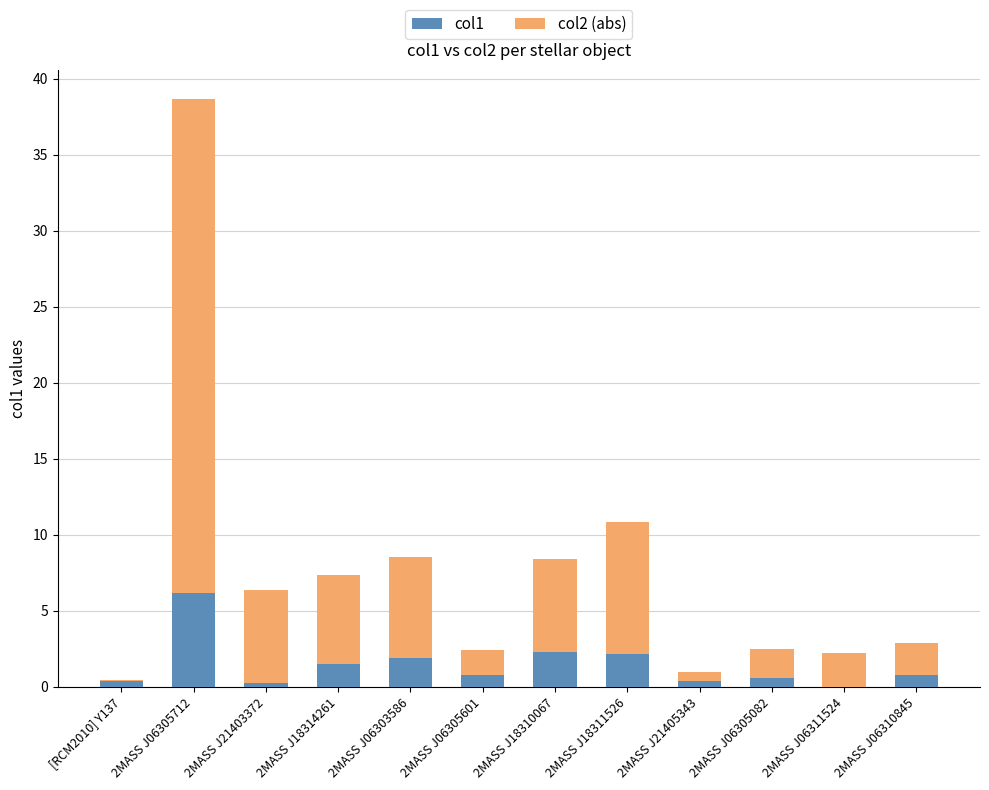

At which category is the sum across all series the highest?

2MASS J06305712